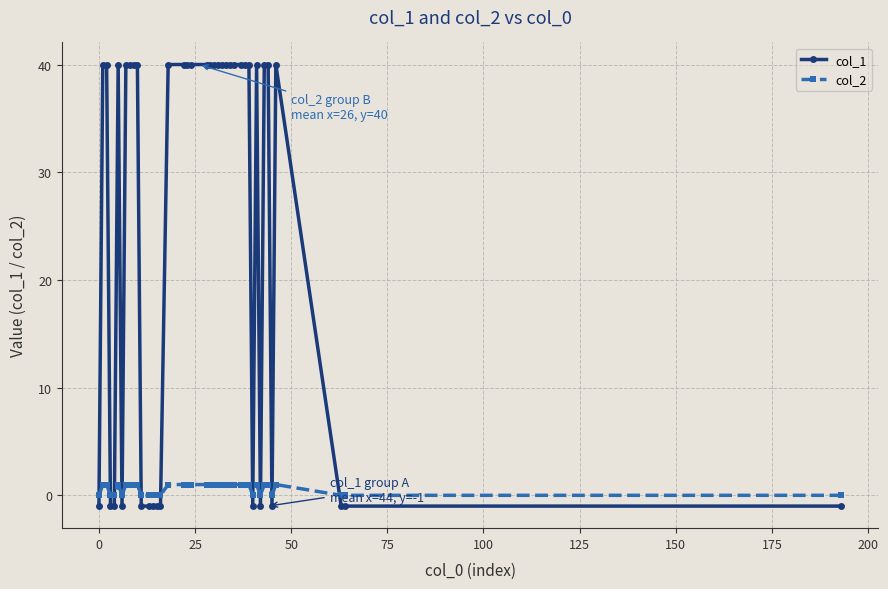

True or false: col_1 has more than 1 points higher than both neighbors.

True